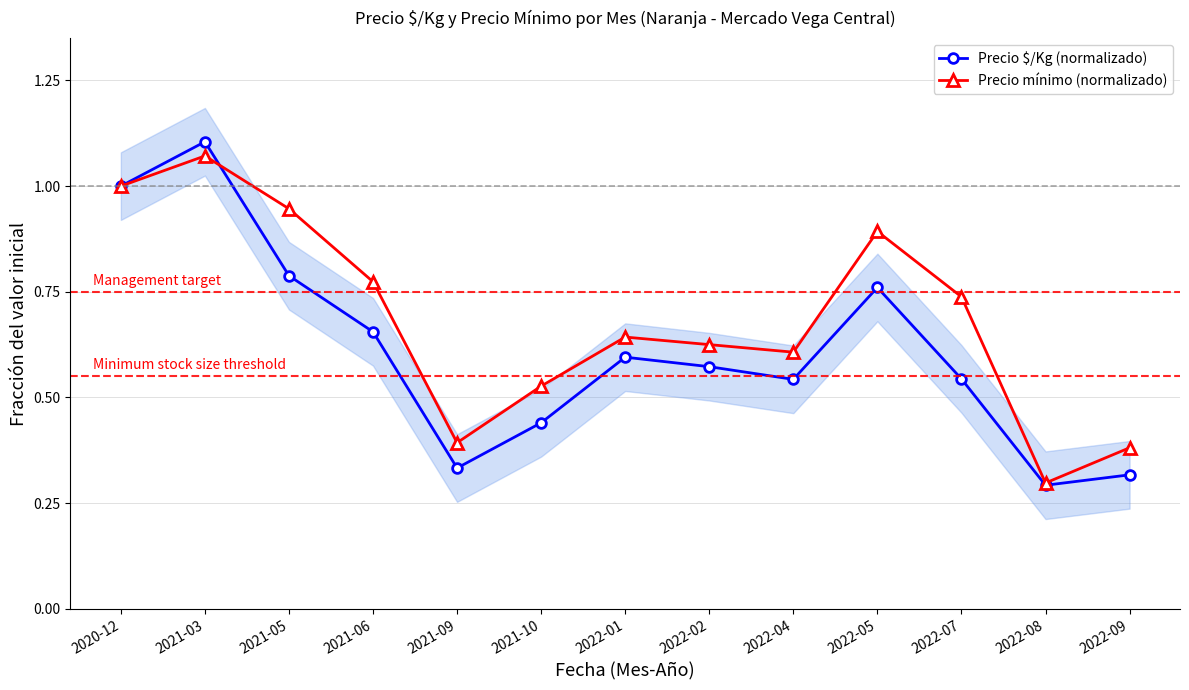

Which series has the widest spread of values?

Precio $/Kg (normalizado)